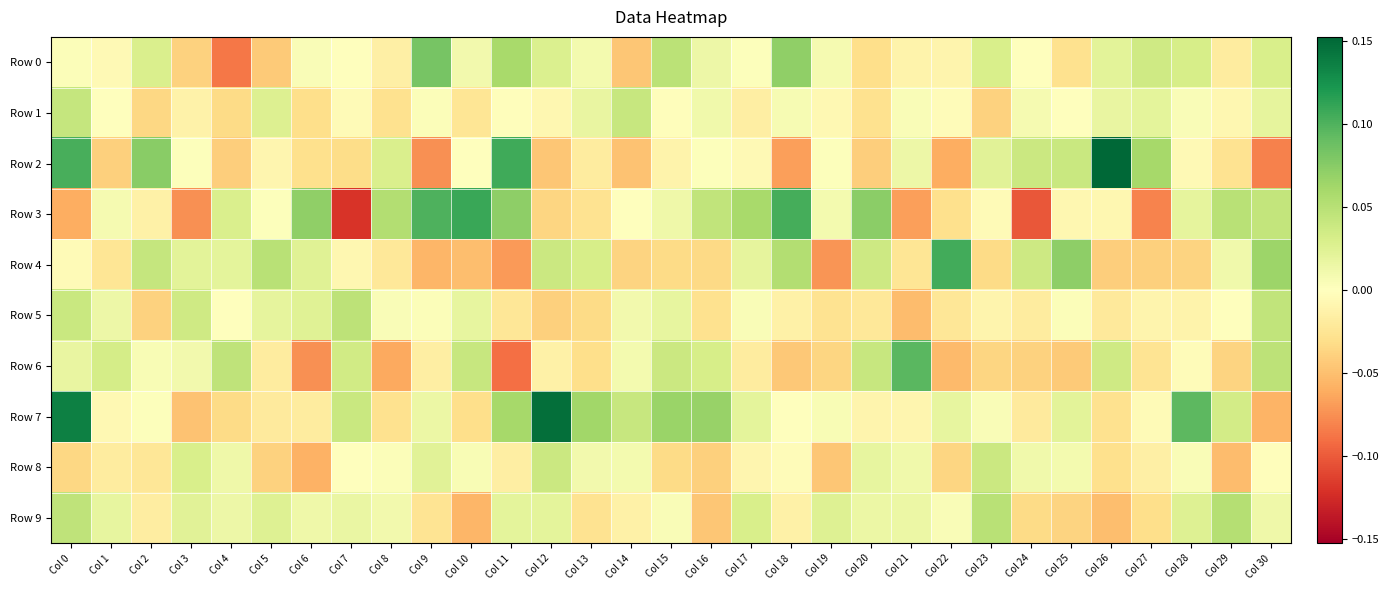

At how many categories does at least one series exceed 0?

31